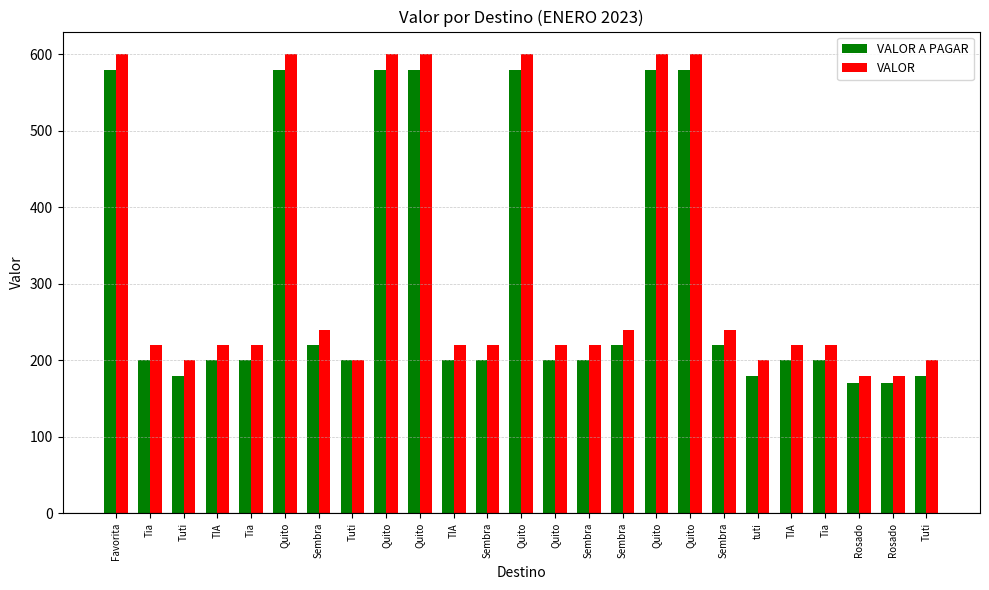

What is the approximate value of VALOR at Quito, to the nearest 5?

600